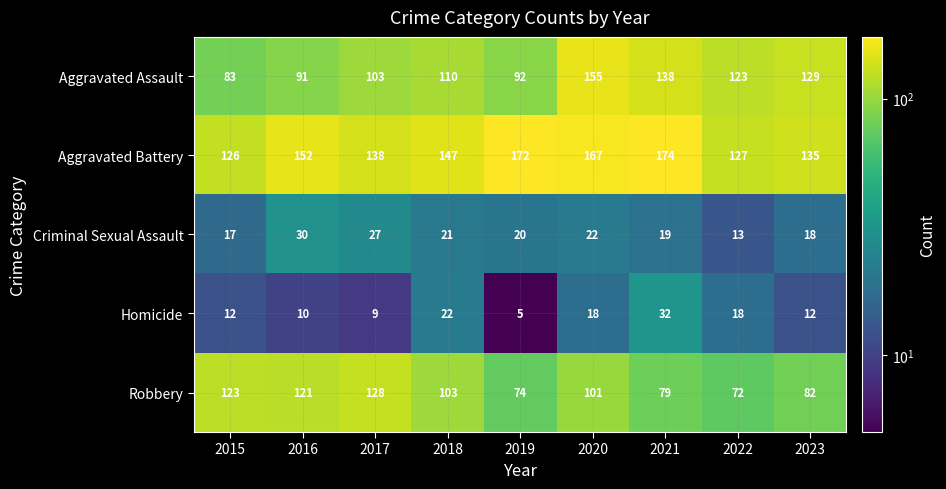

Which series has the largest range (max minus min)?

Aggravated Assault